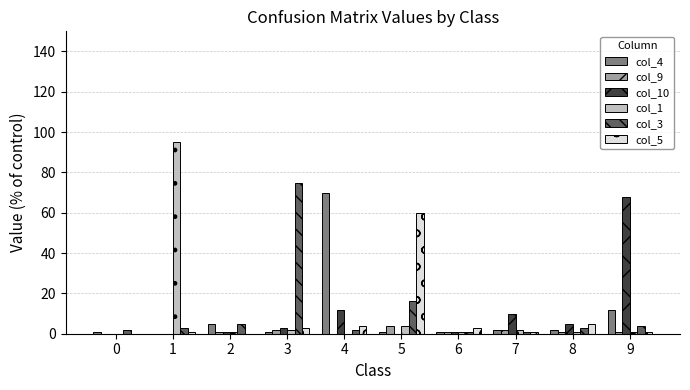

At which label is col_4 closest to 35?

9